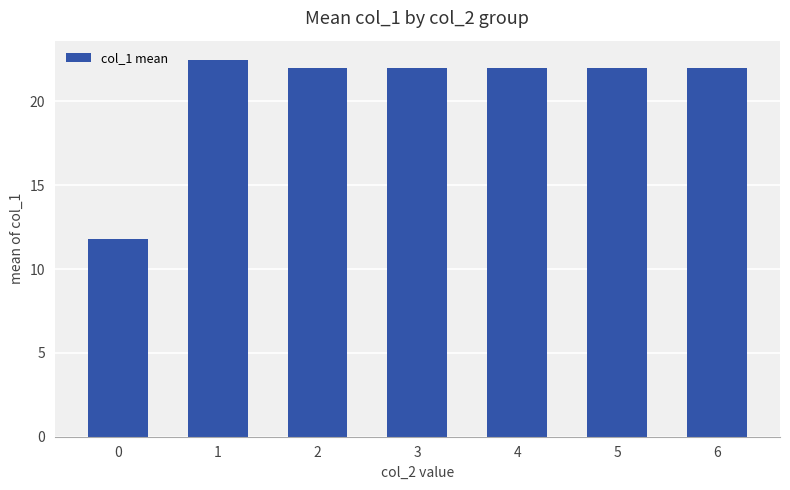

Reading left to right, transcribe all the data shown in this chart.

0=11.8	1=22.5	2=22.0	3=22.0	4=22.0	5=22.0	6=22.0